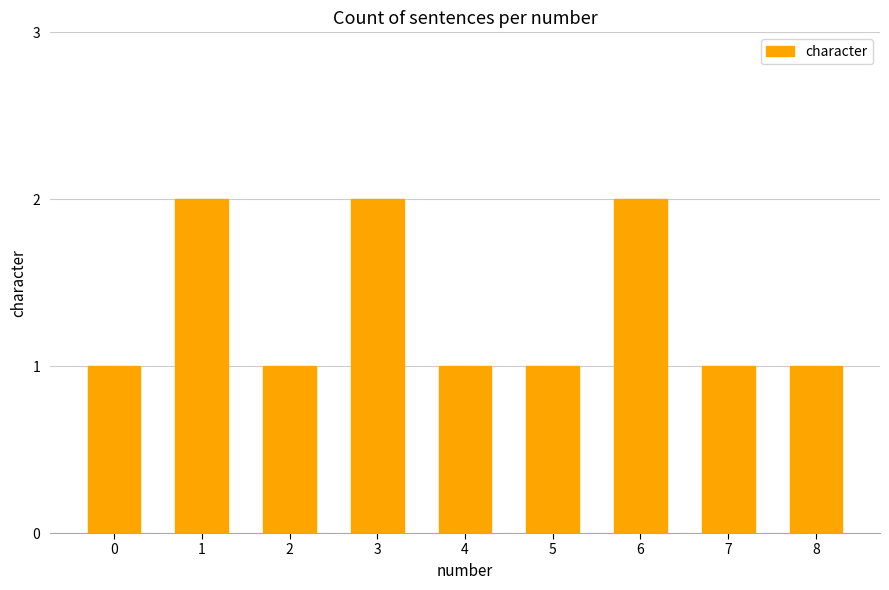

How many bars are there in total?

9